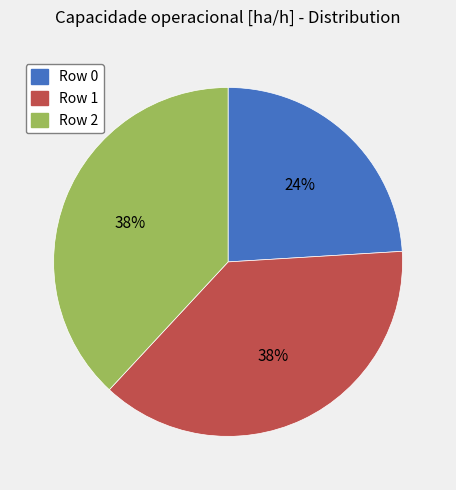

Is there any slice that represents more than half of the pie?

No